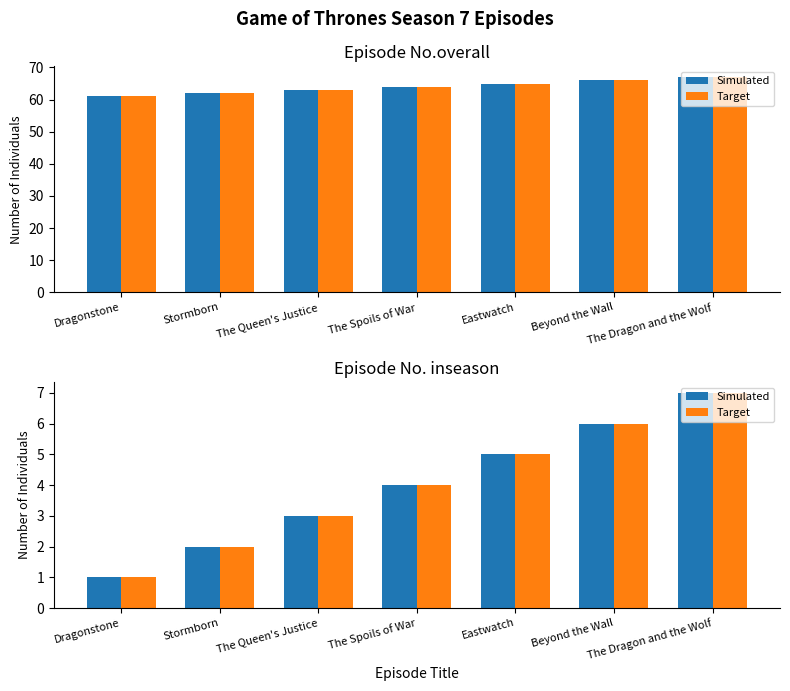

What is the approximate value of Target at The Queen's Justice?

3